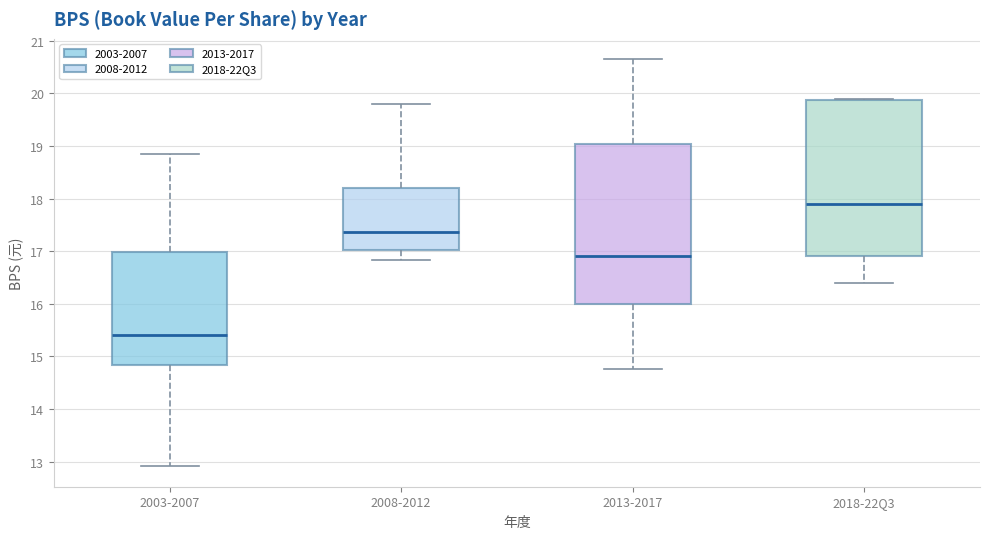

Where does the upper whisker of the box for 2013-2017 end on the y-axis? The values are not printed on the chart, so give them approximately, as read against the axis.

20.7